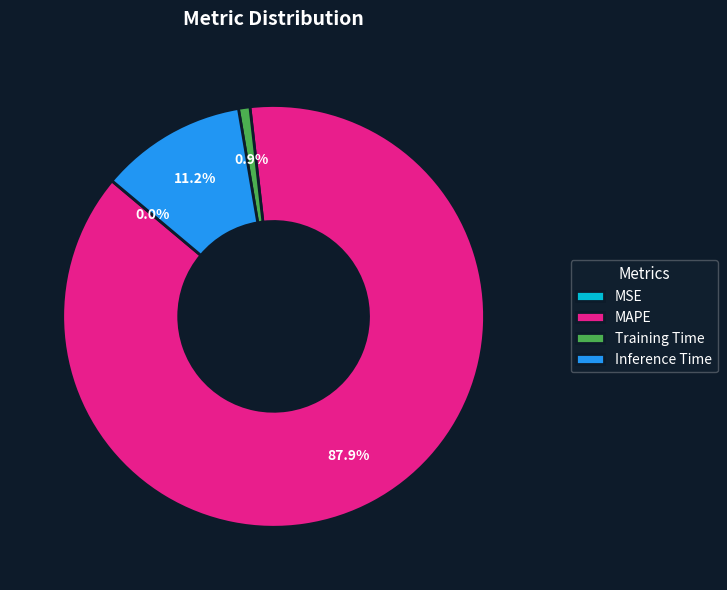

Which slice represents more than half of the pie?

MAPE